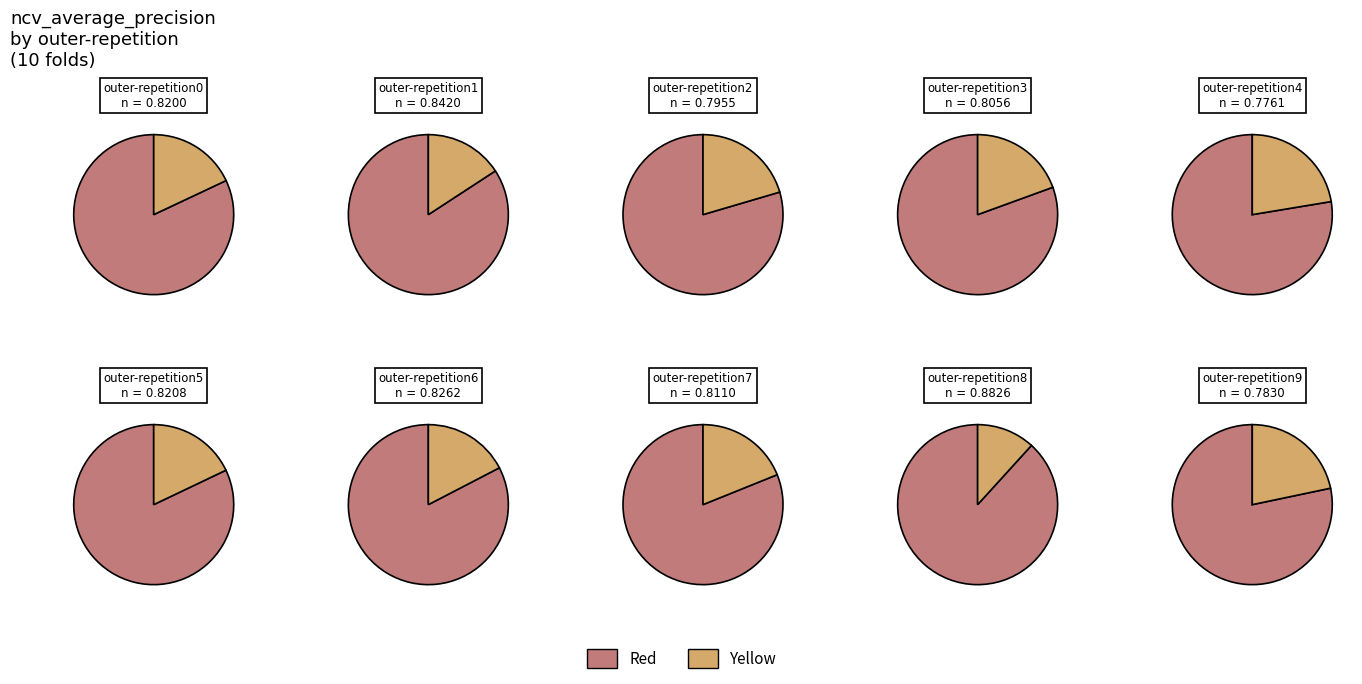

Combined, what portion of the pie is outer-repetition6 and outer-repetition0?

20.2%